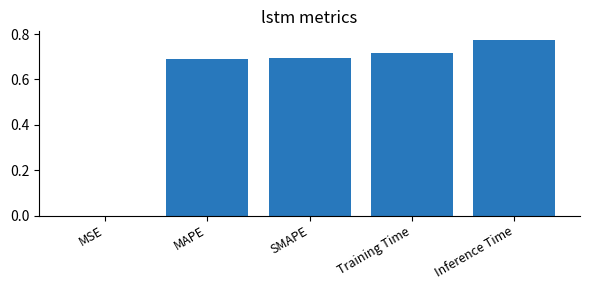

What is the sum of all values?

2.9